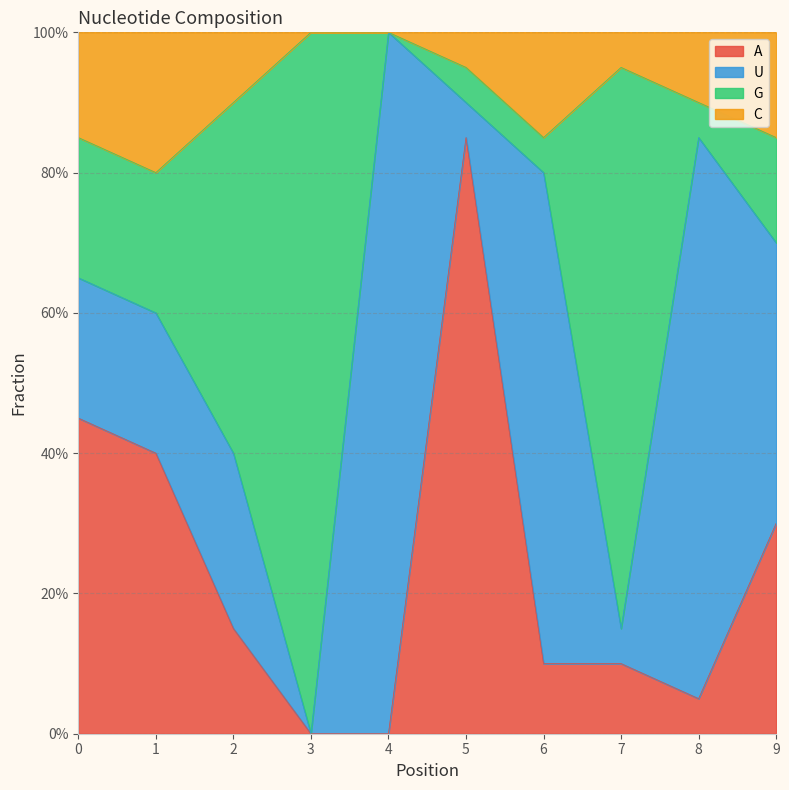

How many C values are between 0 and 1?

10